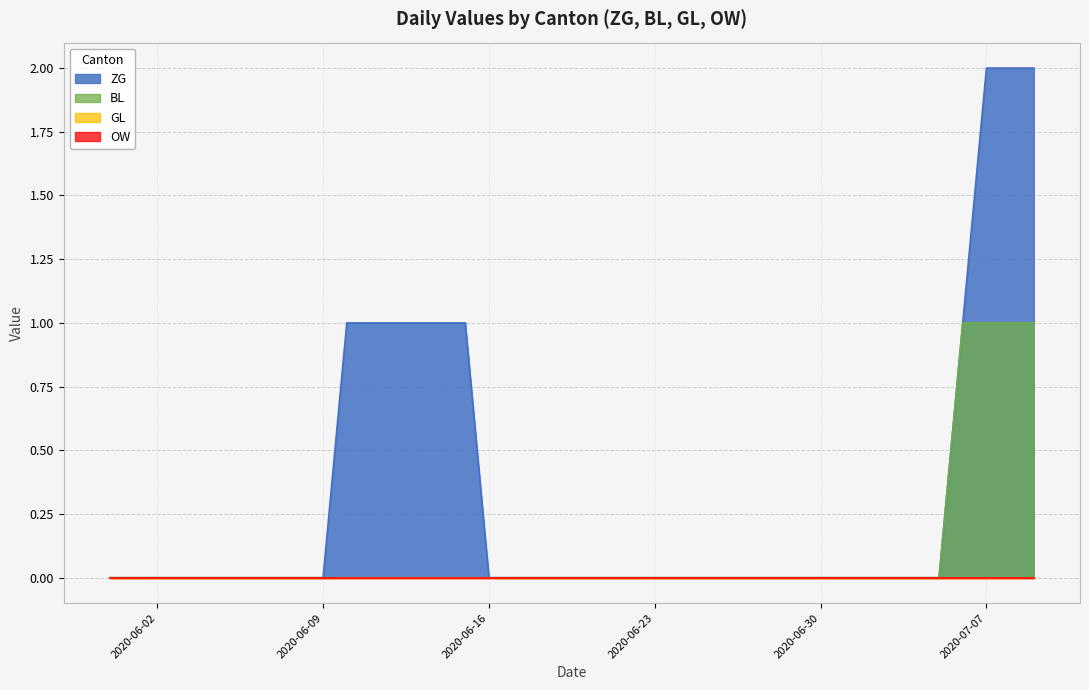

True or false: BL has more than 1 points higher than both neighbors.

False